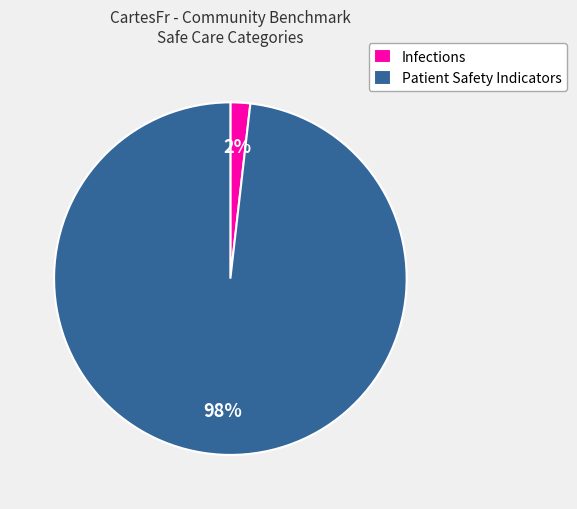

How many slices are in this pie chart?

2